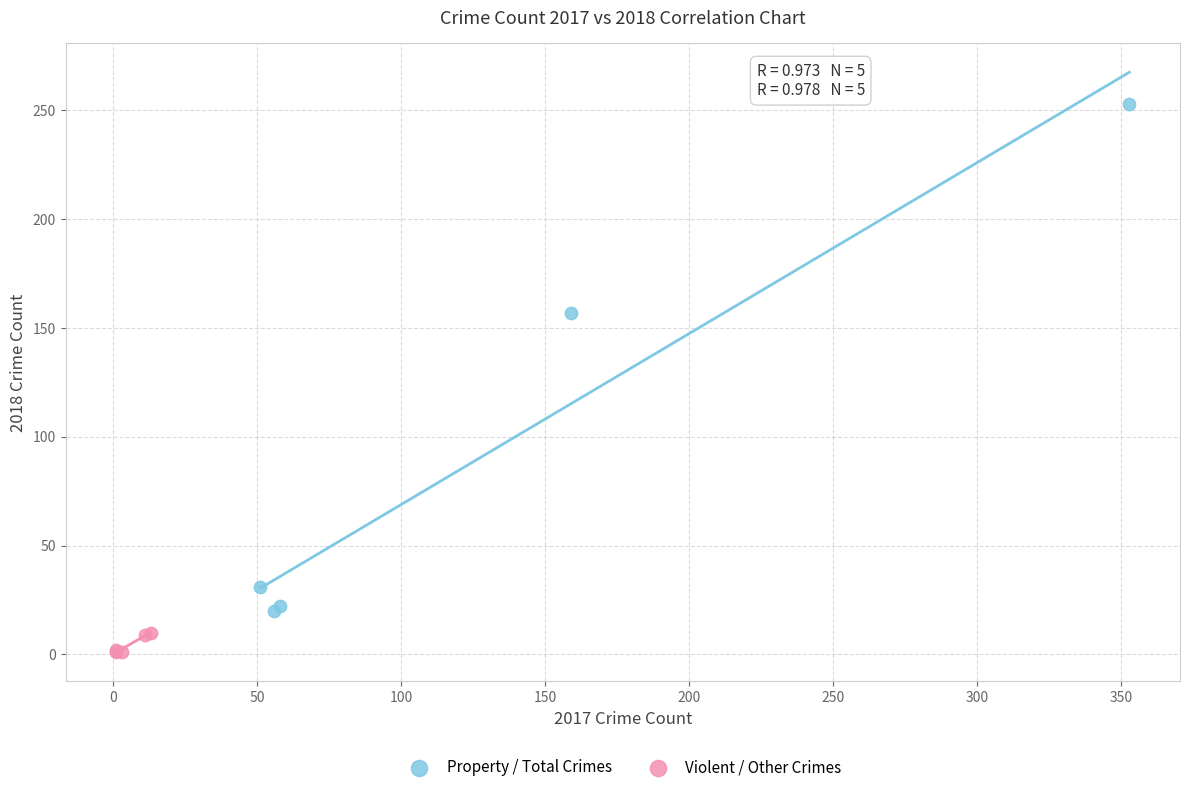

What are all the series names shown in the legend?

Property / Total Crimes, Violent / Other Crimes